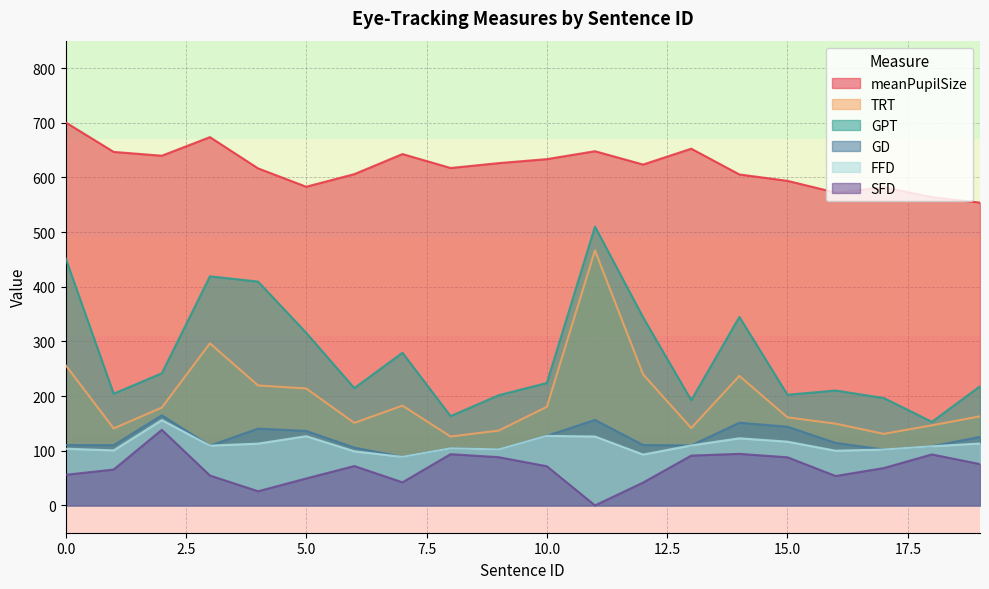

What is the value of the meanPupilSize point at the 17th from the left?

572.1